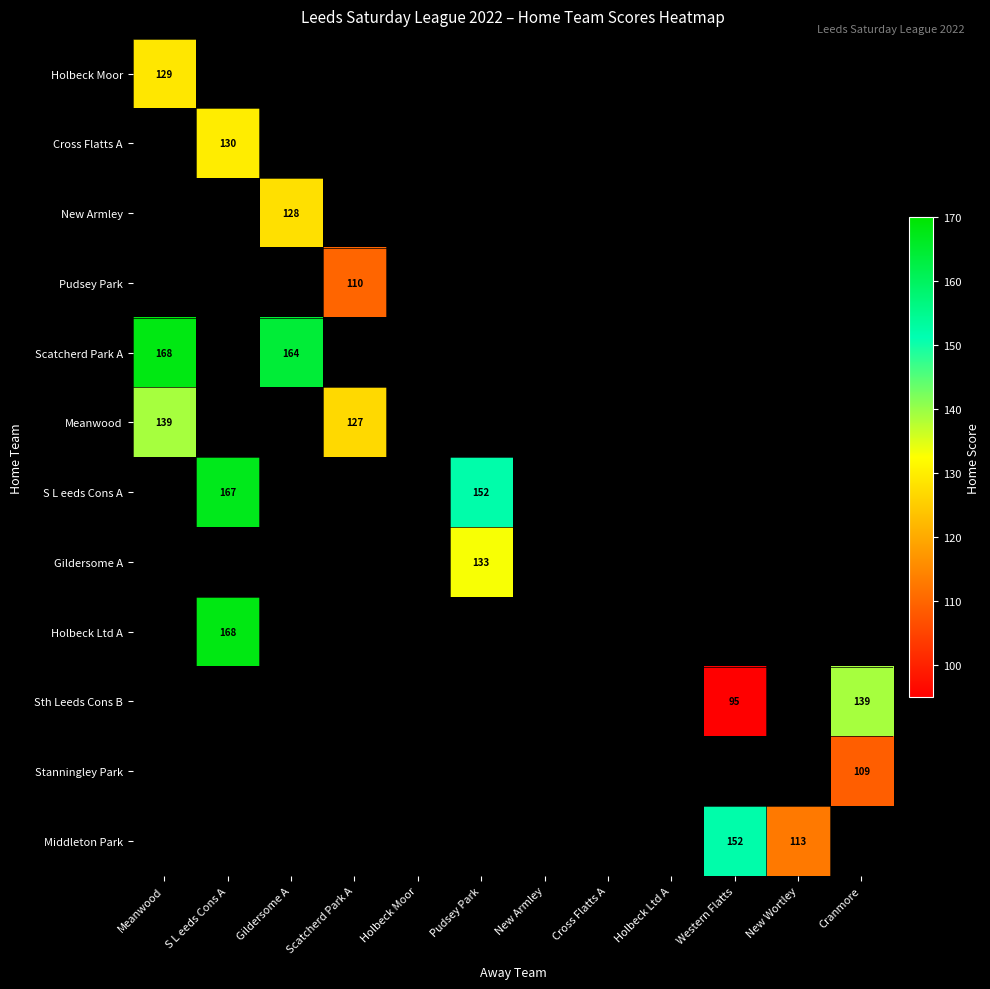

The value of S L eeds Cons A at S L eeds Cons A is 73. True or false?

False